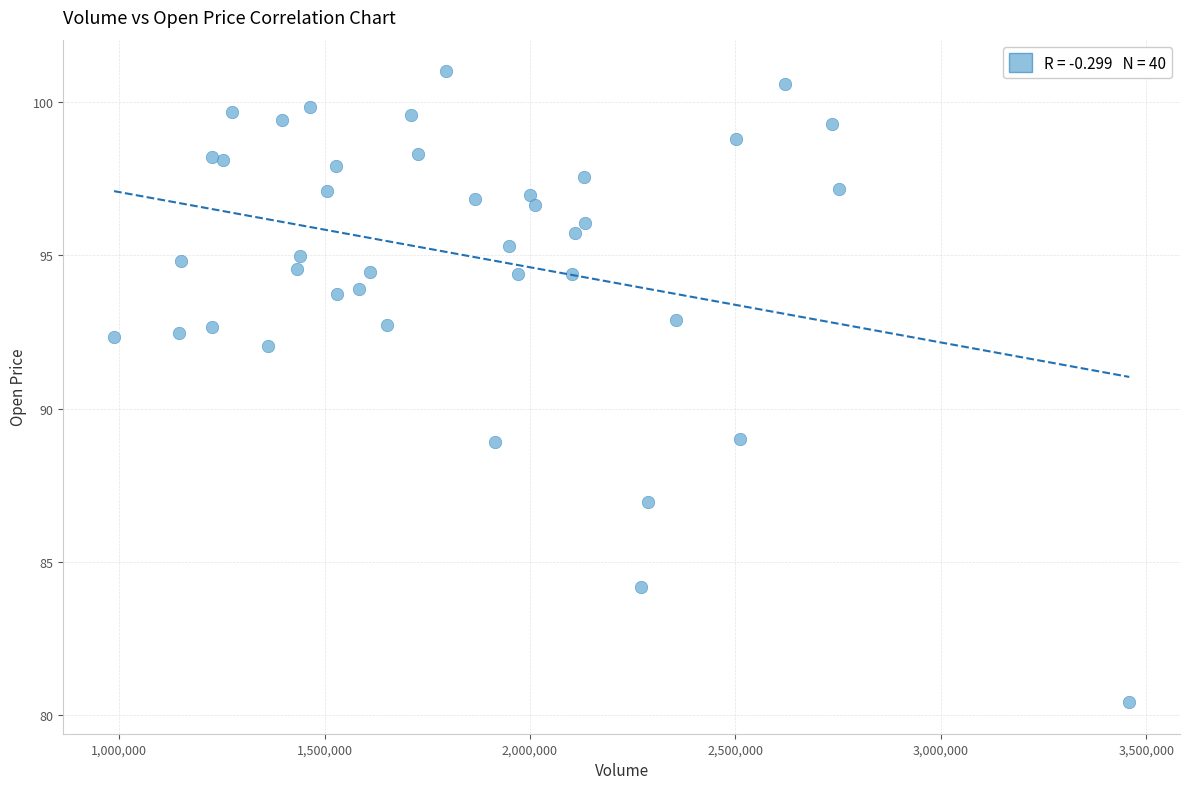

What is the range of Y values (max minus min)?

20.6